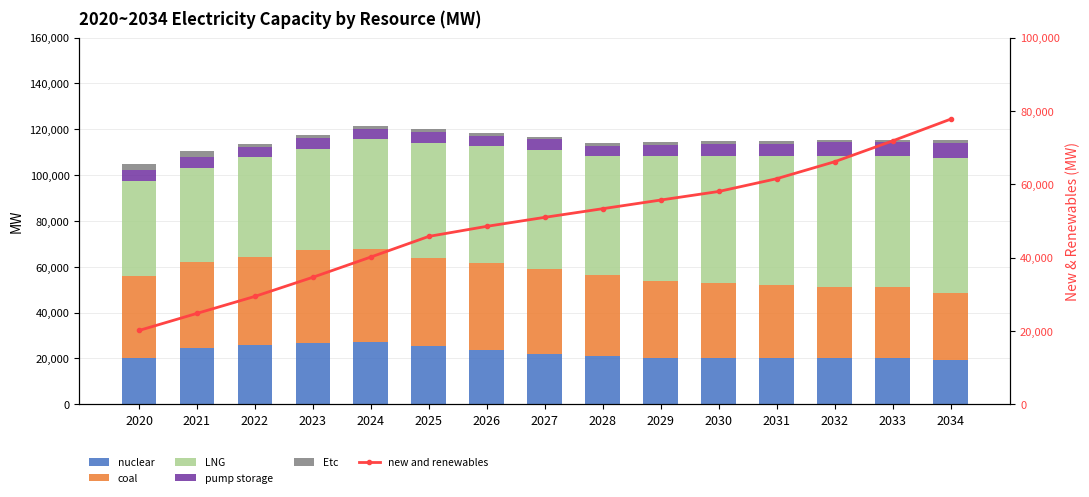

True or false: new and renewables has a value of 88232 at 2028.

False